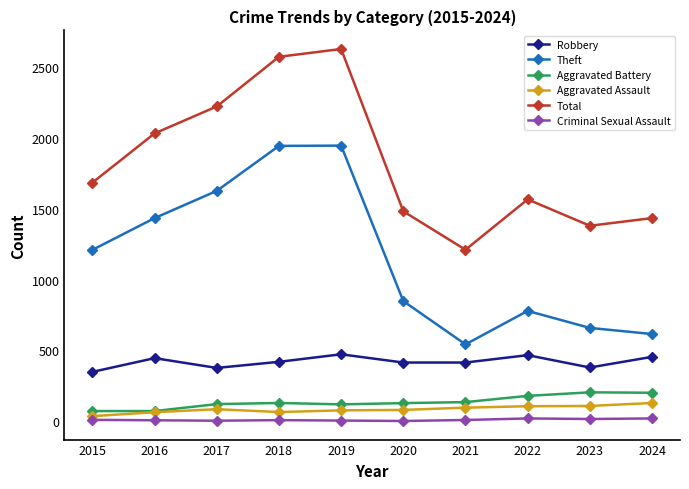

True or false: Aggravated Battery and Theft cross at least once.

False